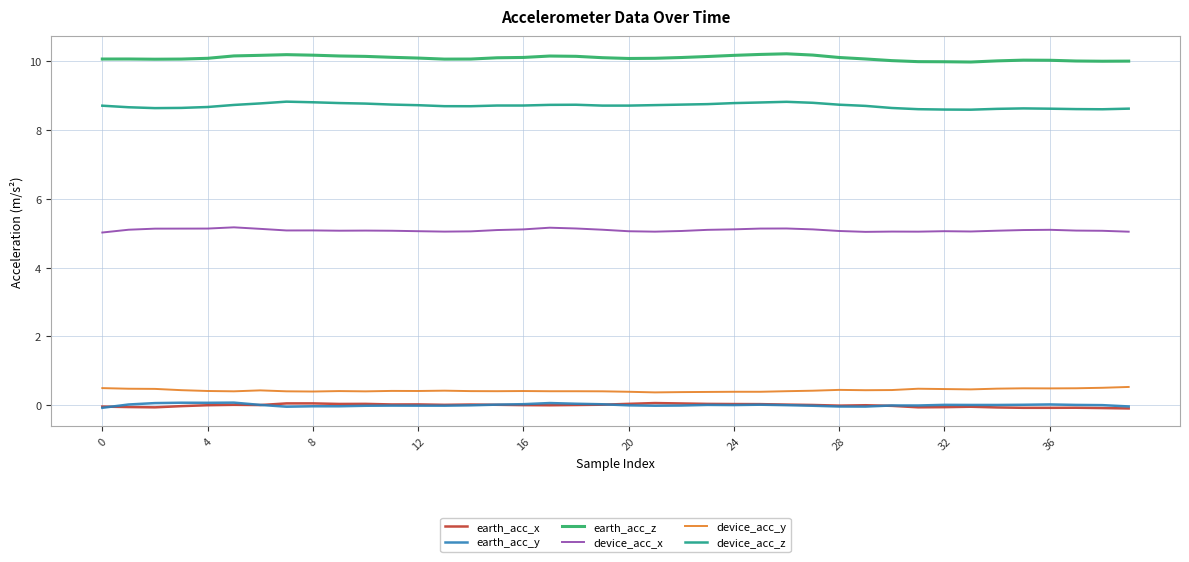

What is the sum of all earth_acc_y values?

0.2